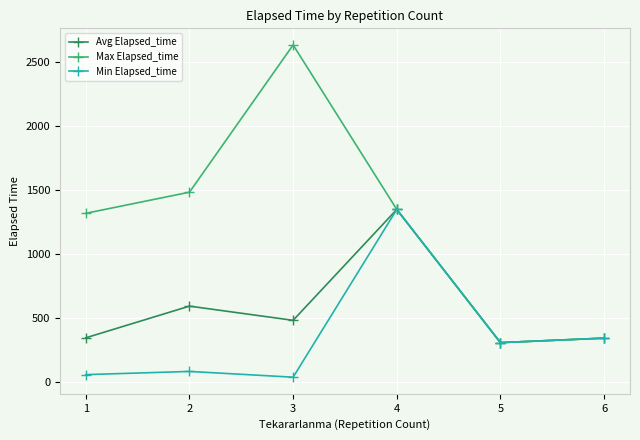

Which series has the largest range (max minus min)?

Max Elapsed_time